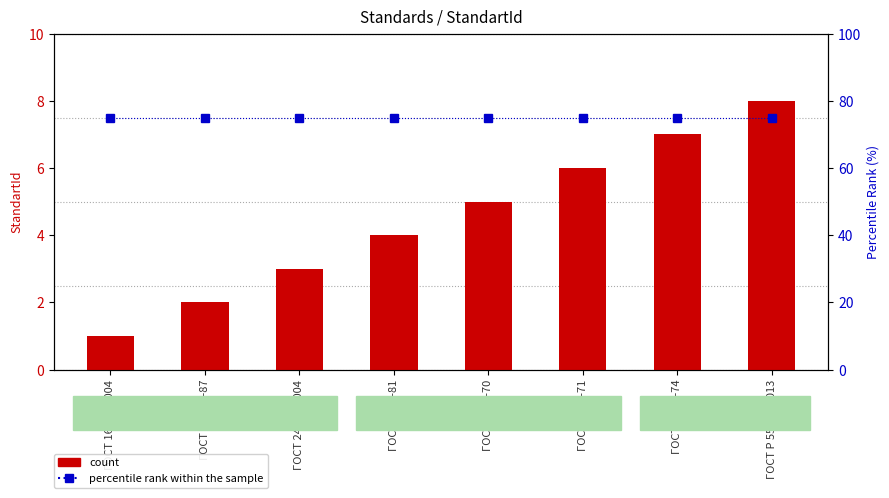

True or false: percentile rank within the sample has a value of 124 at ГОСТ 24705-2004.

False